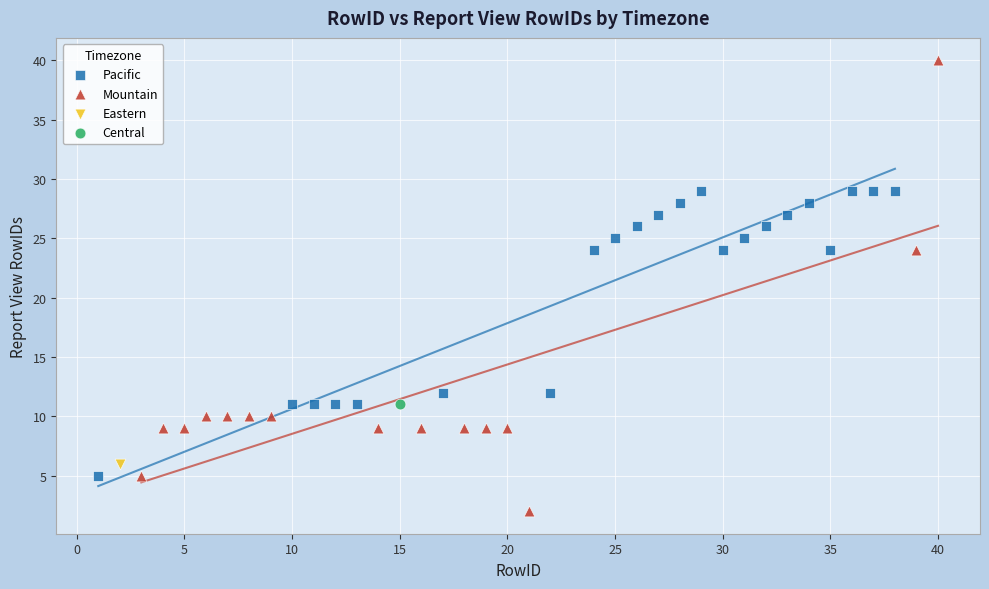

What are all the series names shown in the legend?

Pacific, Mountain, Eastern, Central